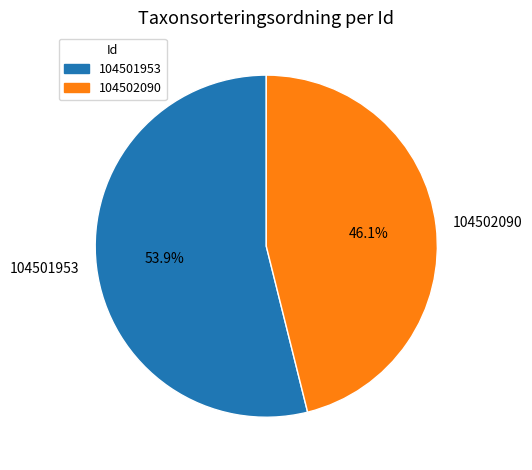

Count the number of slices in the pie.

2